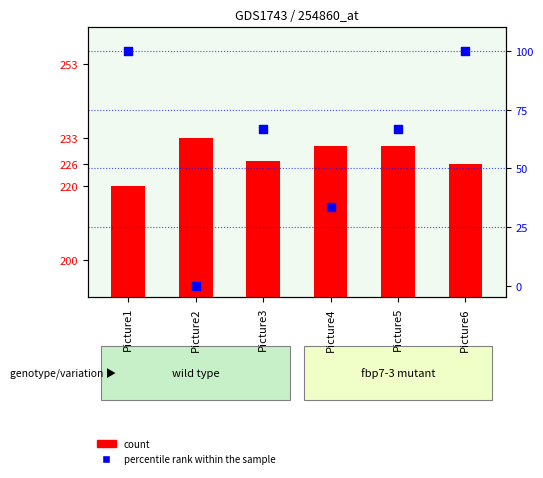

What are all the series names shown in the legend?

count, percentile rank within the sample